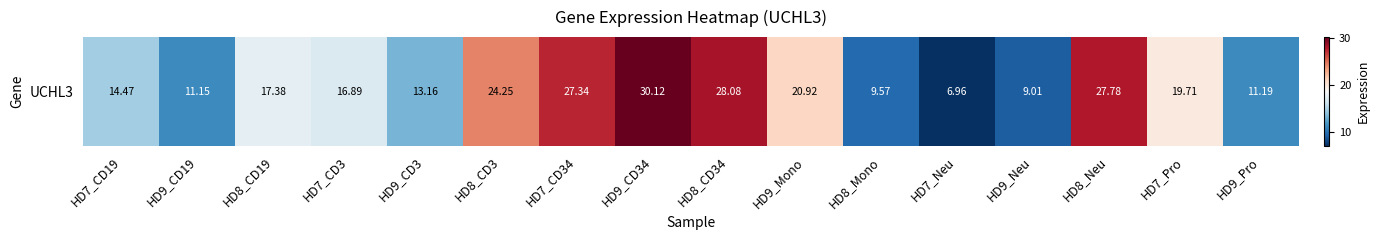

What is the change in value from HD8_Mono to HD7_Pro?

+10.1